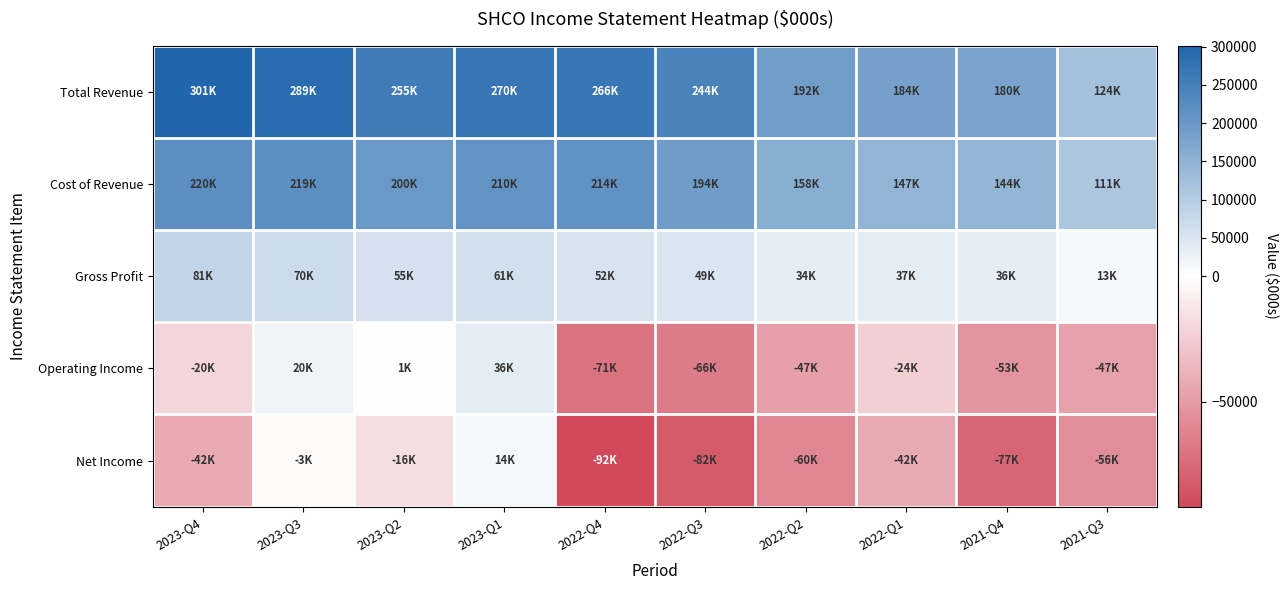

What is the spread (max minus min) of values at 2022-Q1?

226400